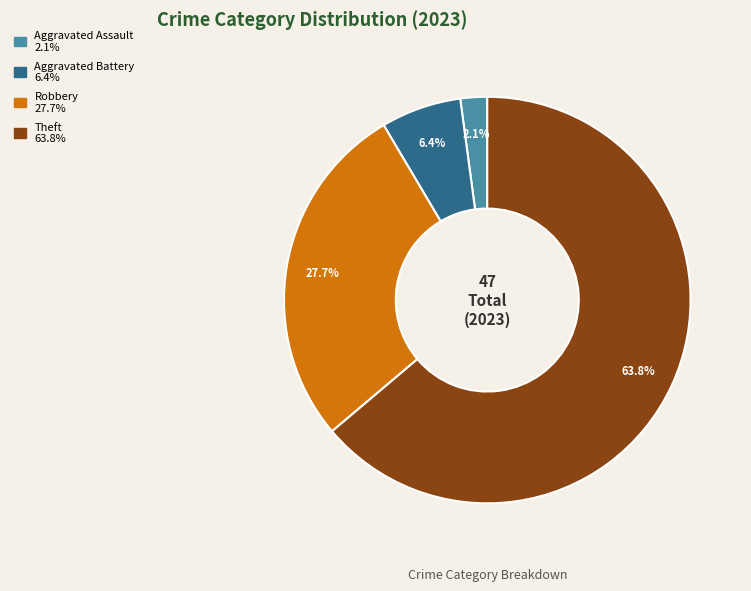

Is there a majority slice in this chart?

Yes